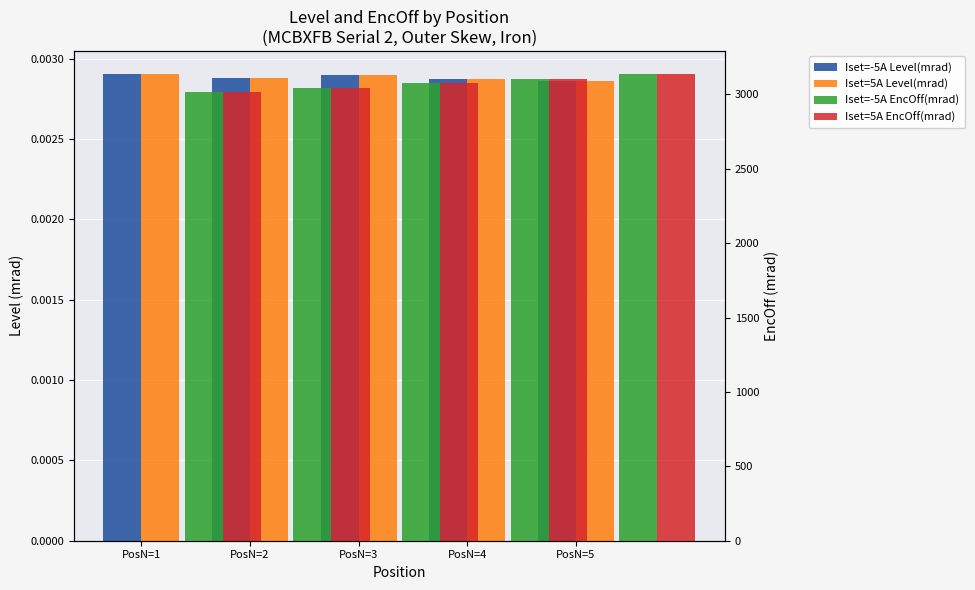

The Iset=-5A Level(mrad) series shows 0.0 at PosN=2. True or false?

False